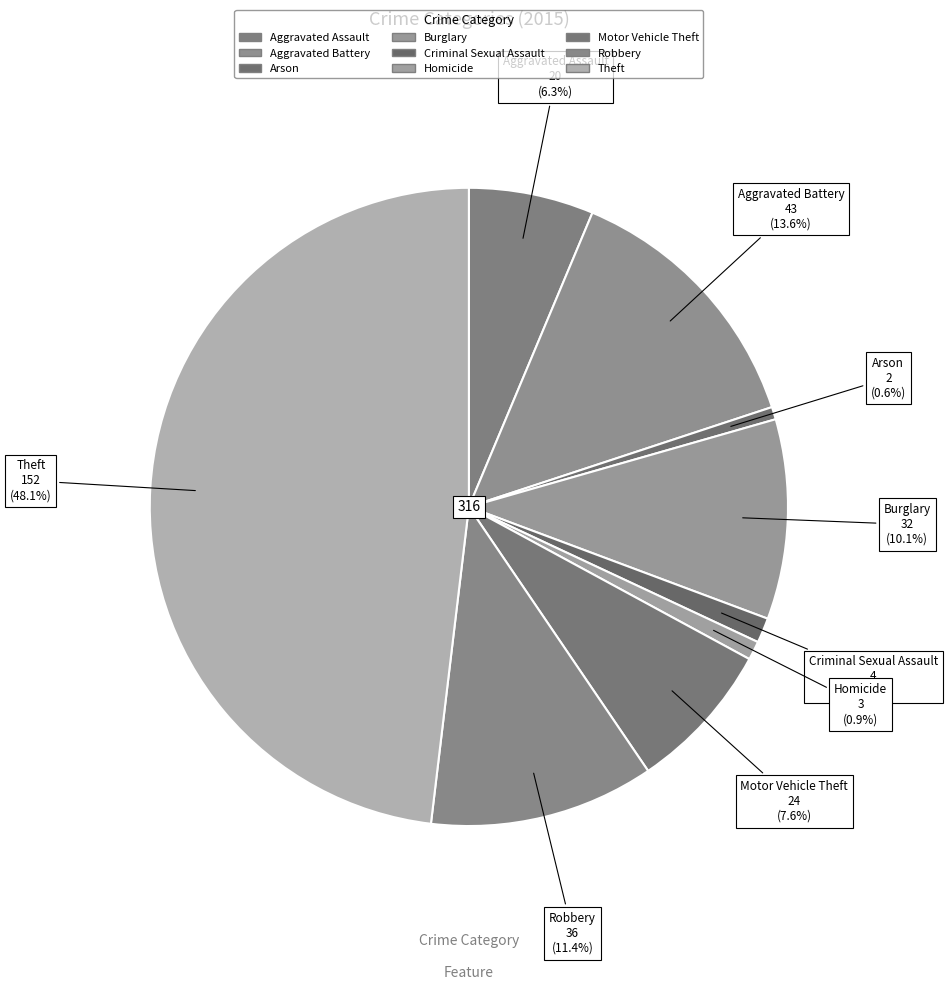

Is it true that Theft is 36% of the pie?

False